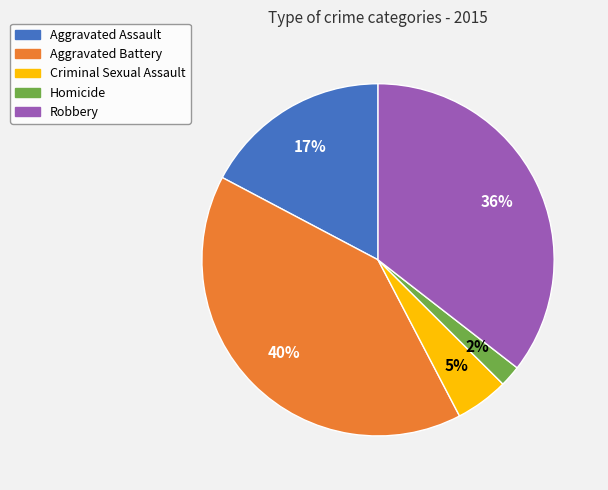

To the nearest percent, what is the difference between the largest and smallest slice percentages?

38%